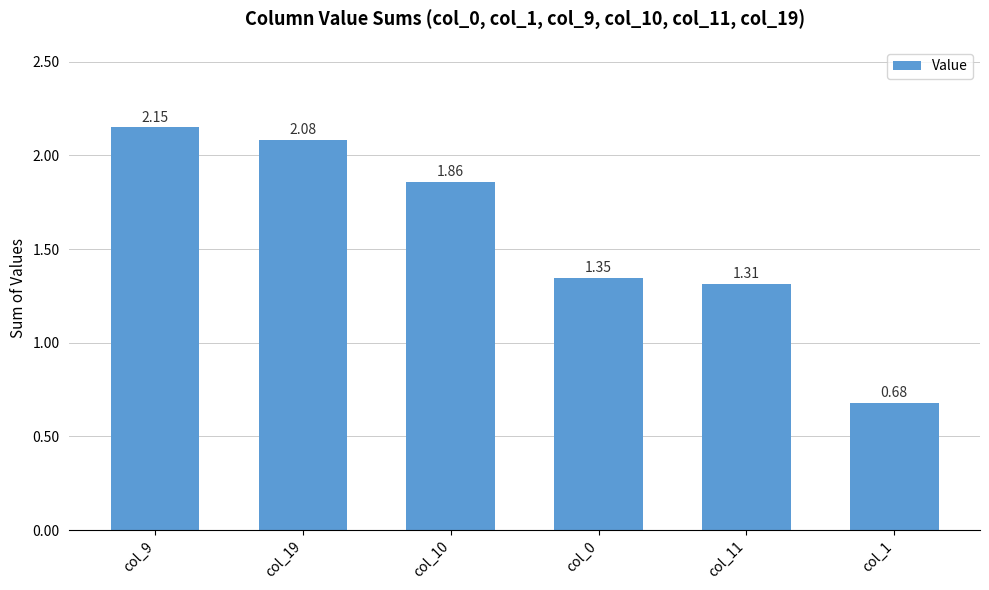

Which label corresponds to the smallest value in the chart?

col_1